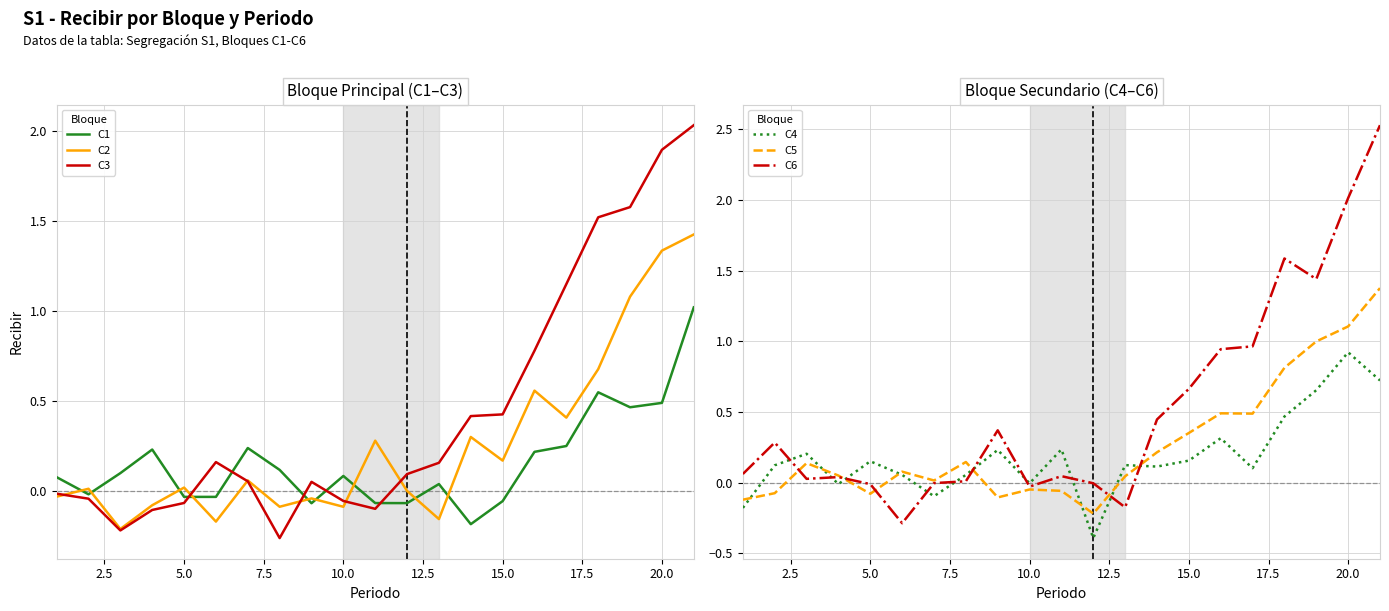

What is the maximum value for C1?

1.0